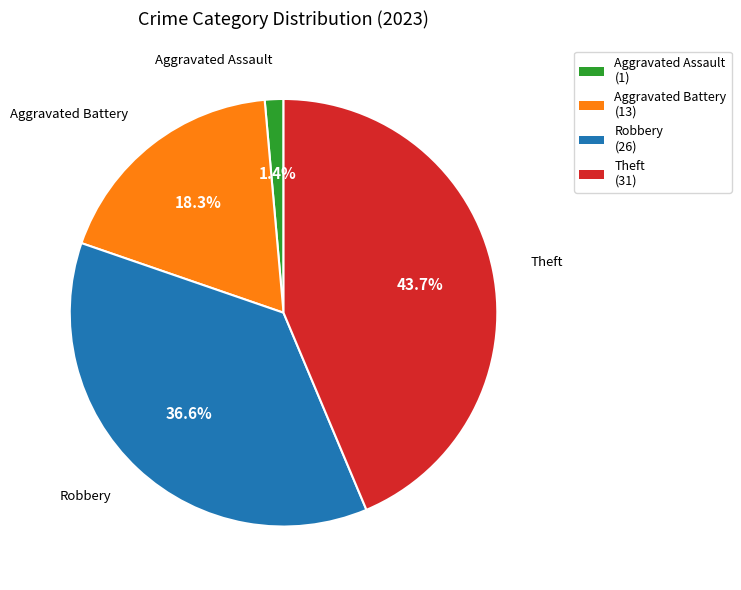

Is there any slice that represents more than half of the pie?

No